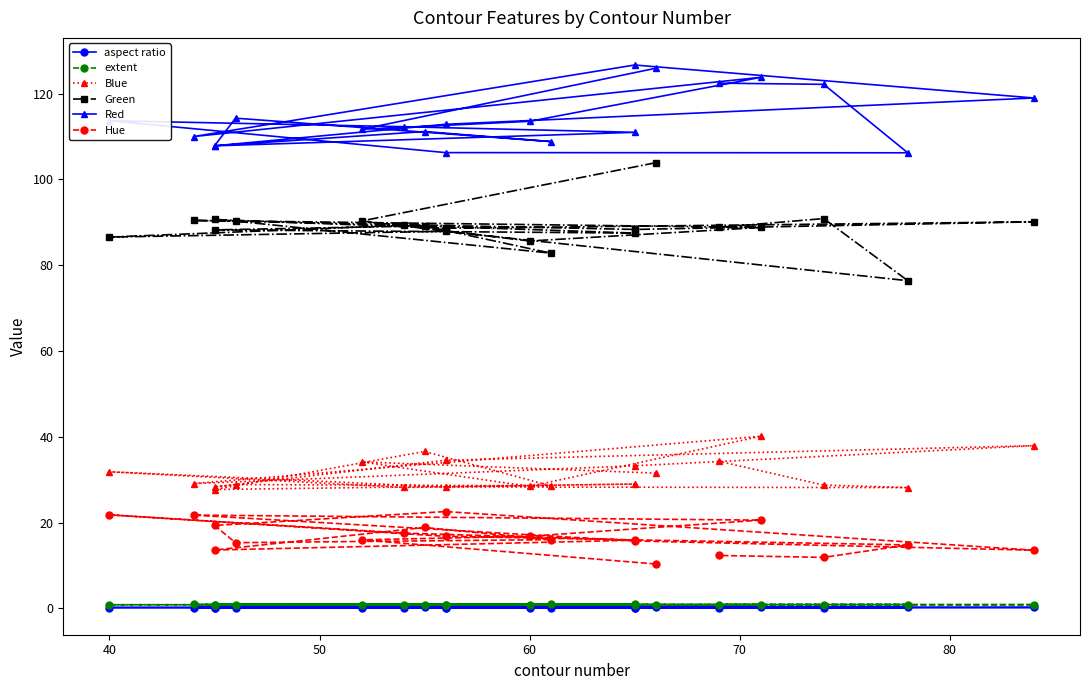

How many values in the Green series exceed 88?

14